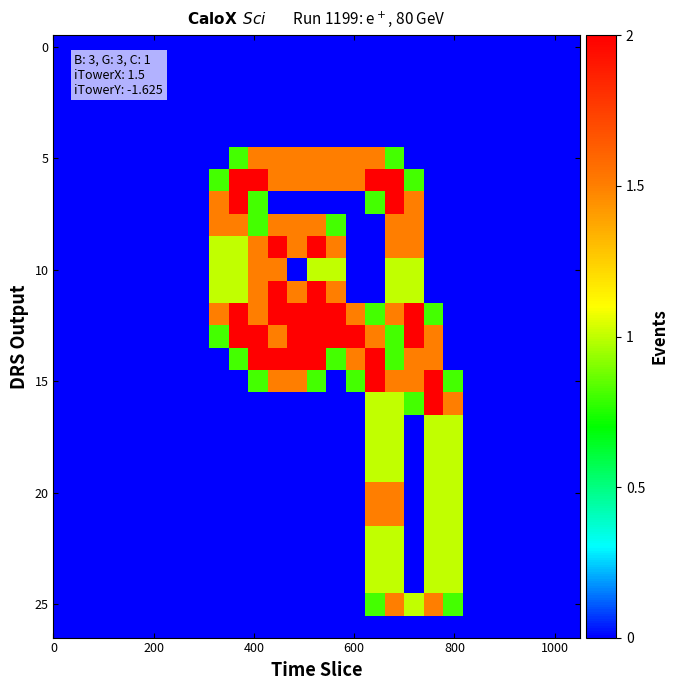

At how many categories does at least one series exceed 1?

13